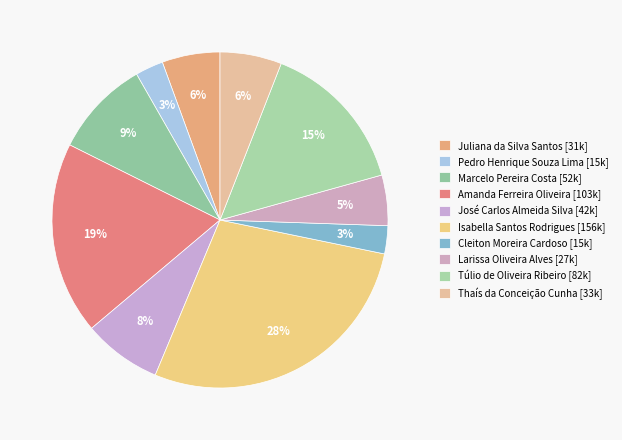

Is it true that Amanda Ferreira Oliveira is 13% of the pie?

False